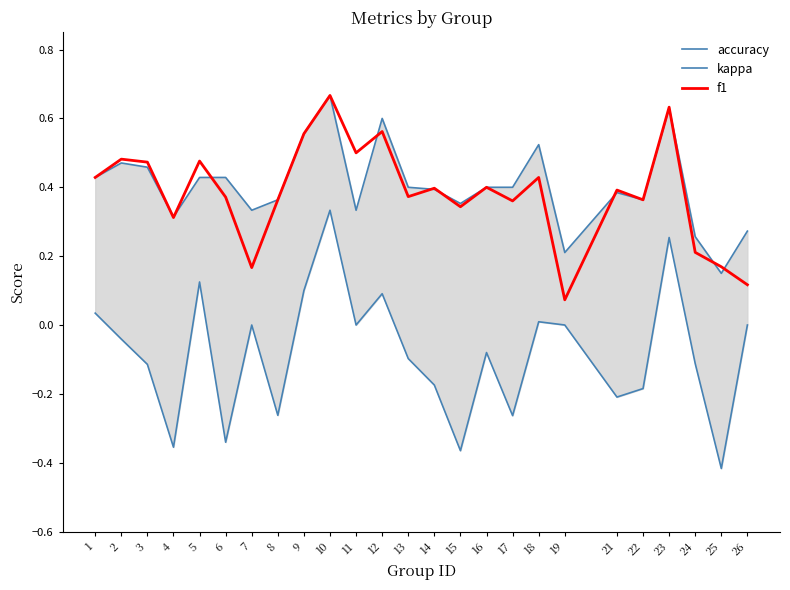

The kappa series shows -0.1 at 8. True or false?

False